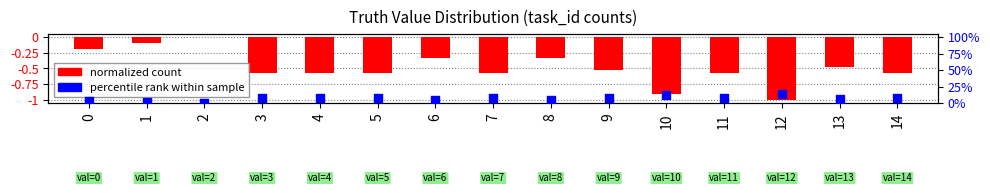

Is the value of normalized count at 2 greater than the value of percentile rank at 2?

No